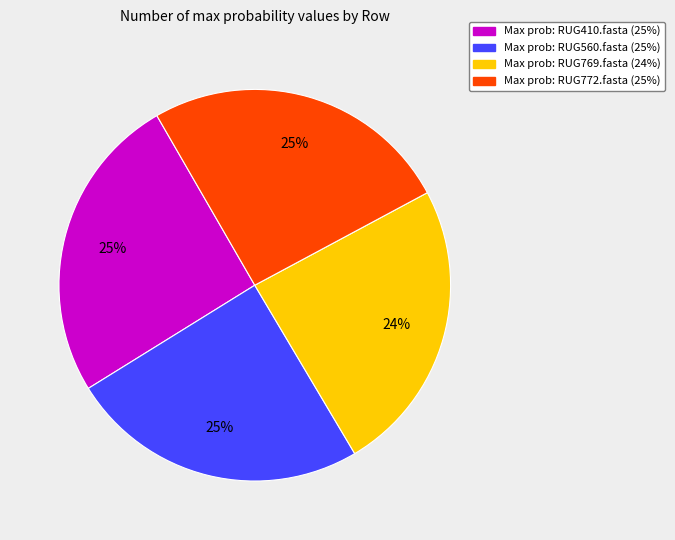

Is there any slice that represents more than half of the pie?

No